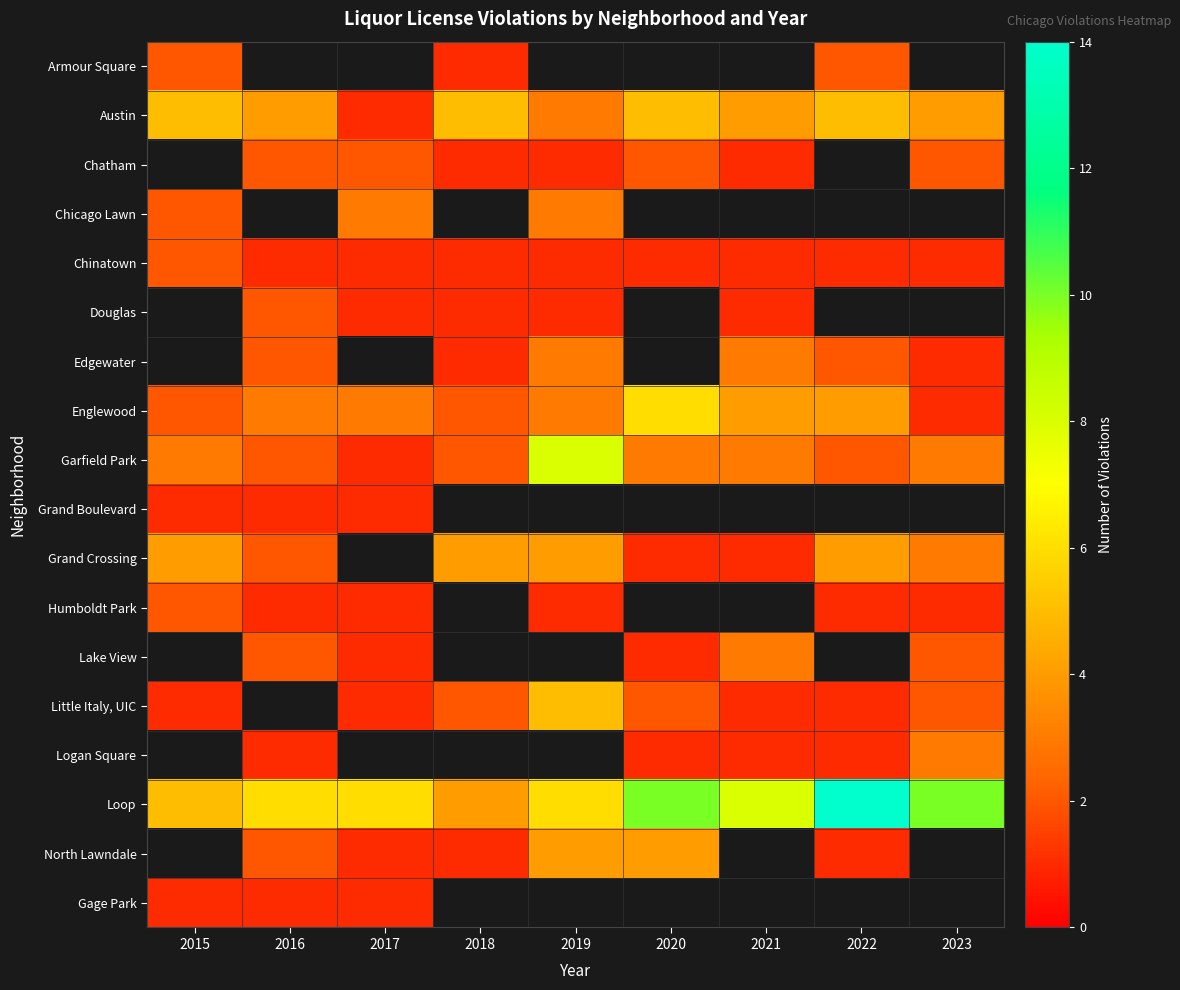

Count the number of categories in the chart.

9